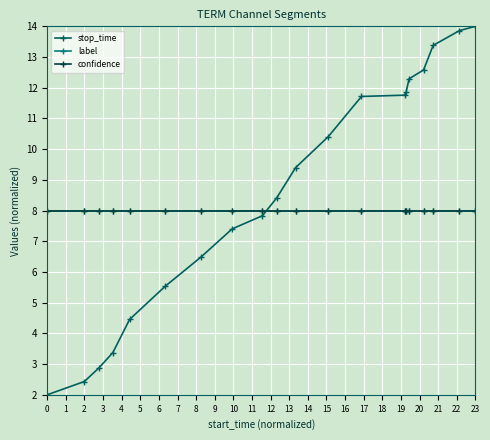

Is this an area chart (filled region under the line)?

No